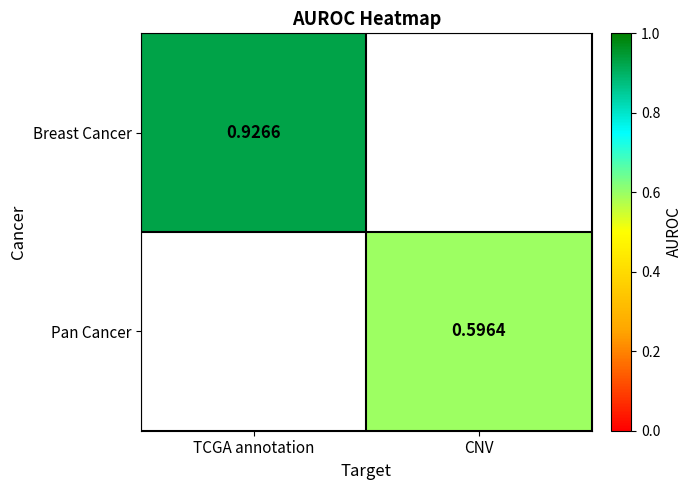

Rank the series by their average value, from highest to lowest.

Breast Cancer, Pan Cancer